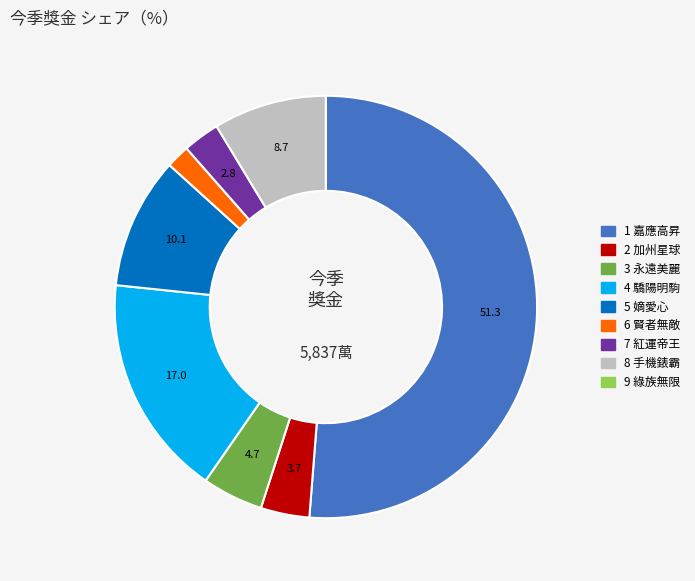

What is the largest slice in the pie chart?

1 嘉應高昇